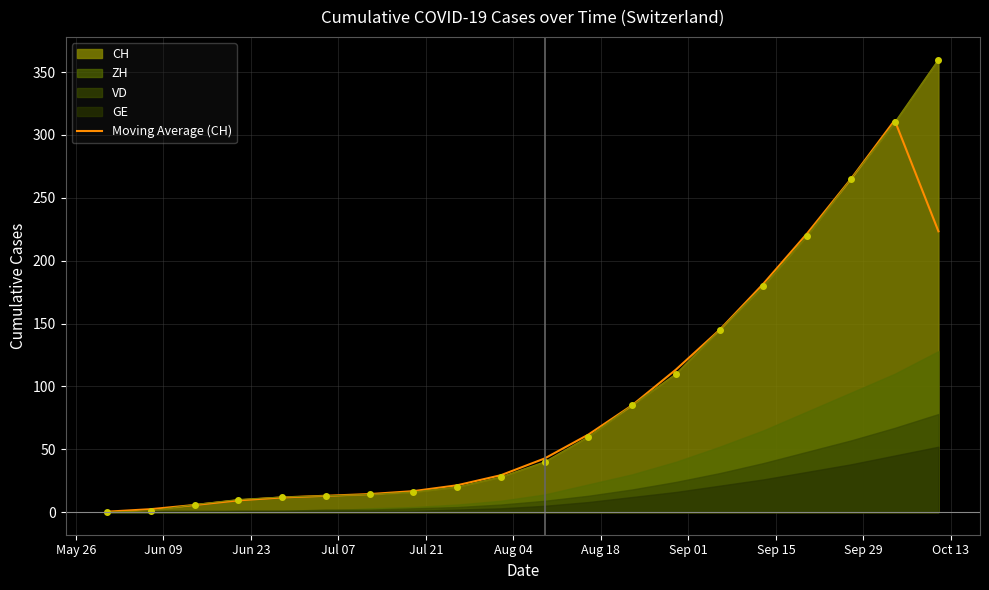

Count the number of categories in the chart.

20